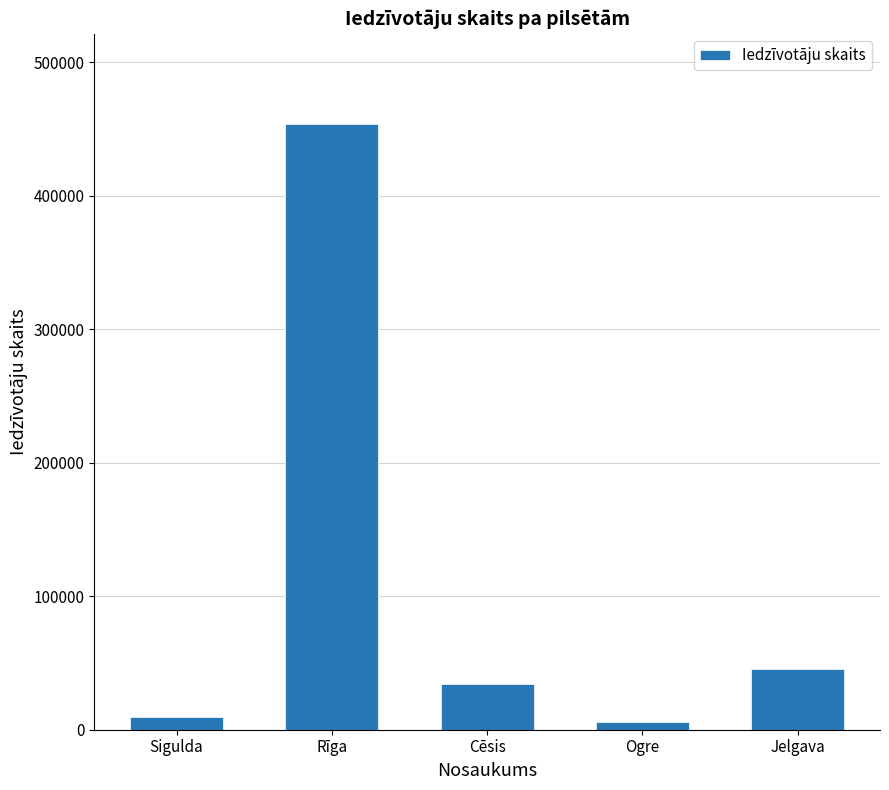

What is the difference between the values at Jelgava and Sigulda?

36019